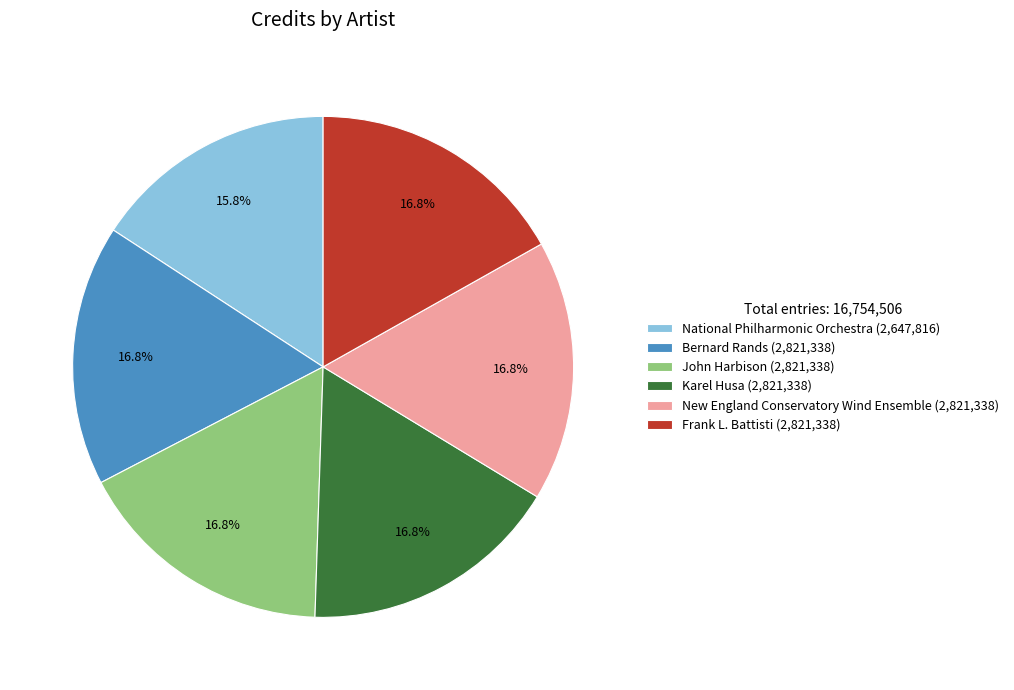

Combined, do Frank L. Battisti (2,821,338) and Karel Husa (2,821,338) account for over 50%?

No